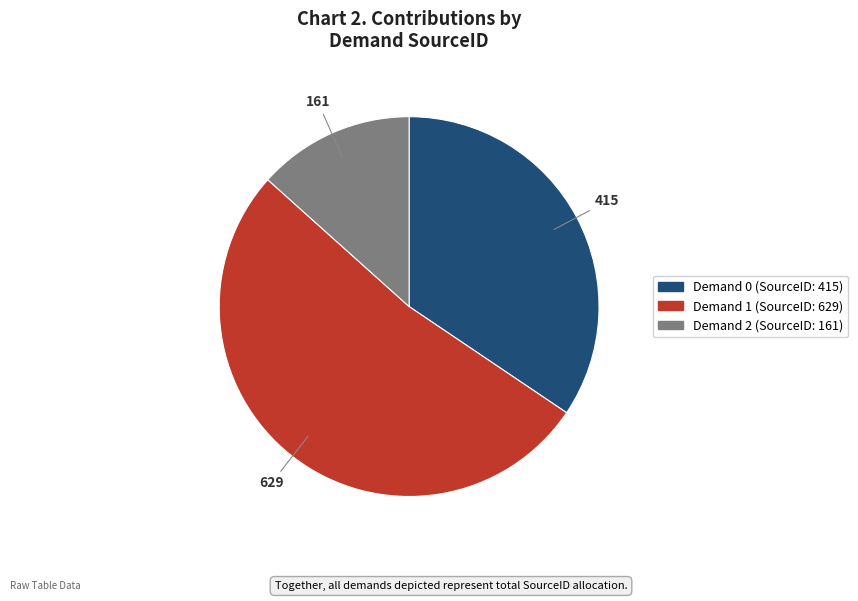

The Demand 1 (SourceID: 629) slice represents 52% of the pie. True or false?

True